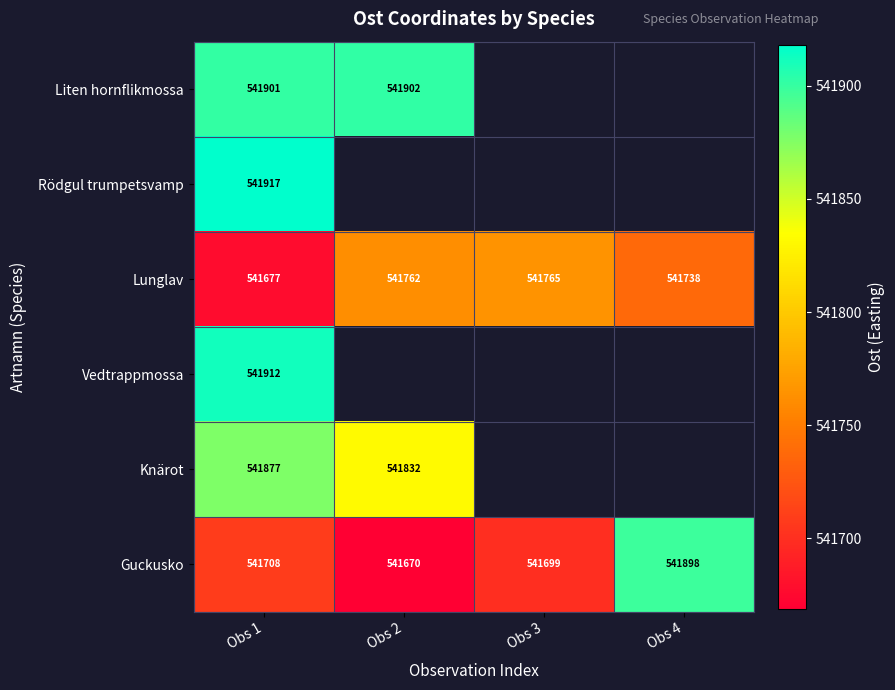

Is it true that Liten hornflikmossa equals 862542 at Obs 2?

False